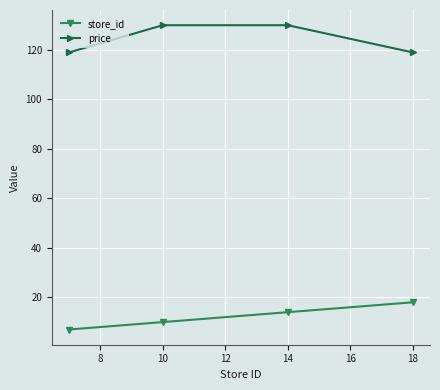

Which series has the largest total across all categories?

price